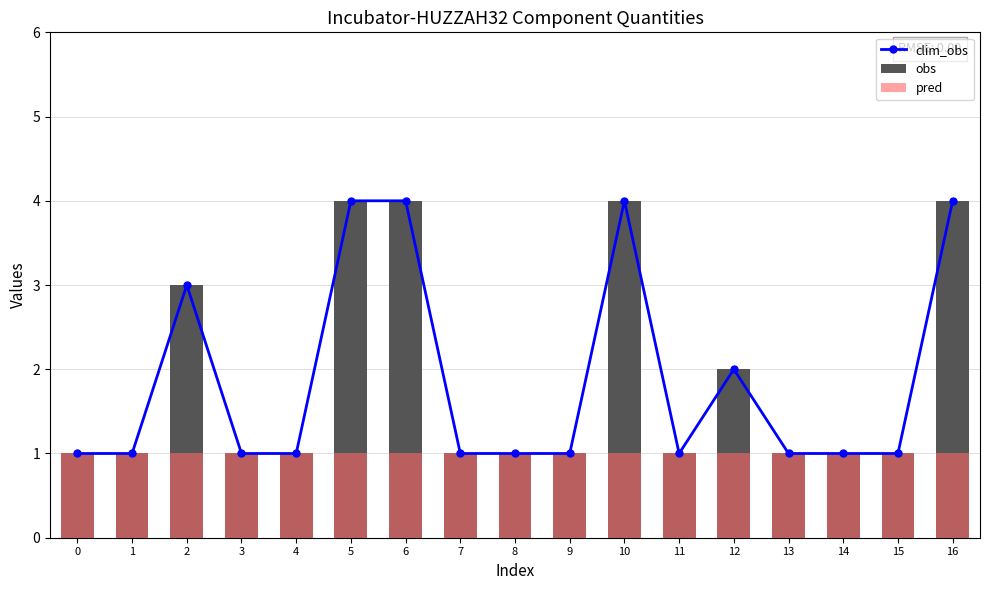

Which series has the largest total across all categories?

clim_obs